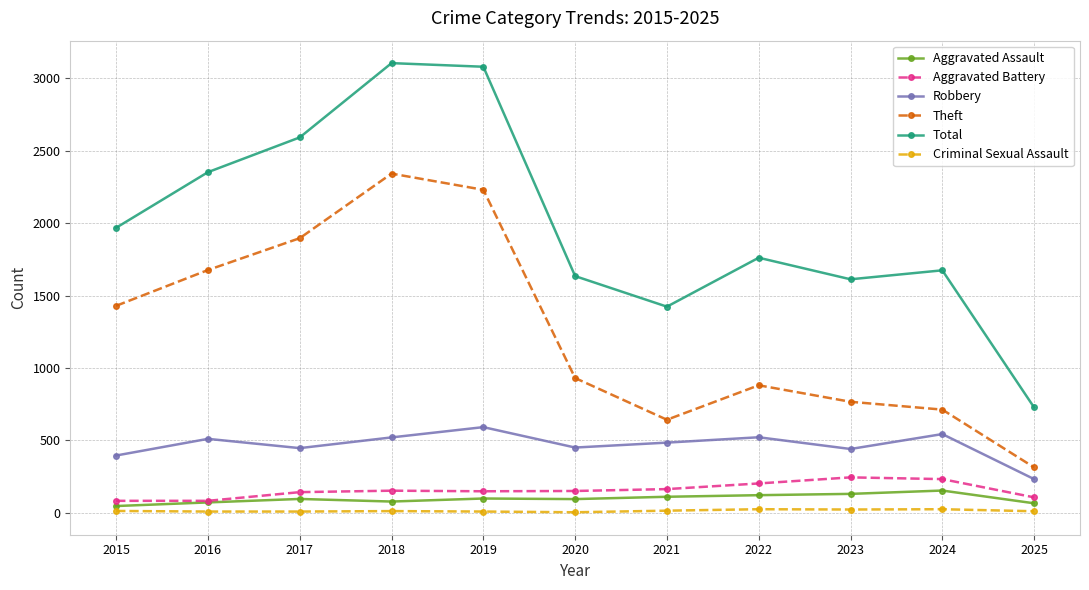

True or false: Robbery and Criminal Sexual Assault intersect in this chart.

False